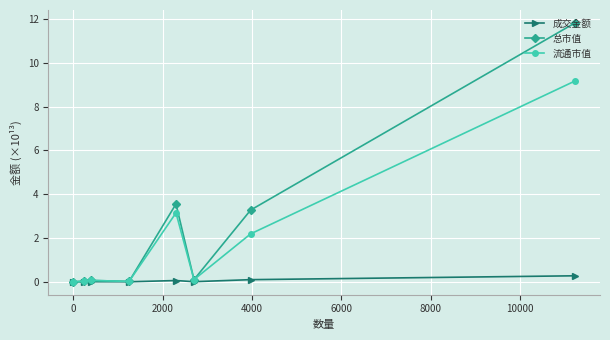

What is the highest value of the 总市值 series?

11.8